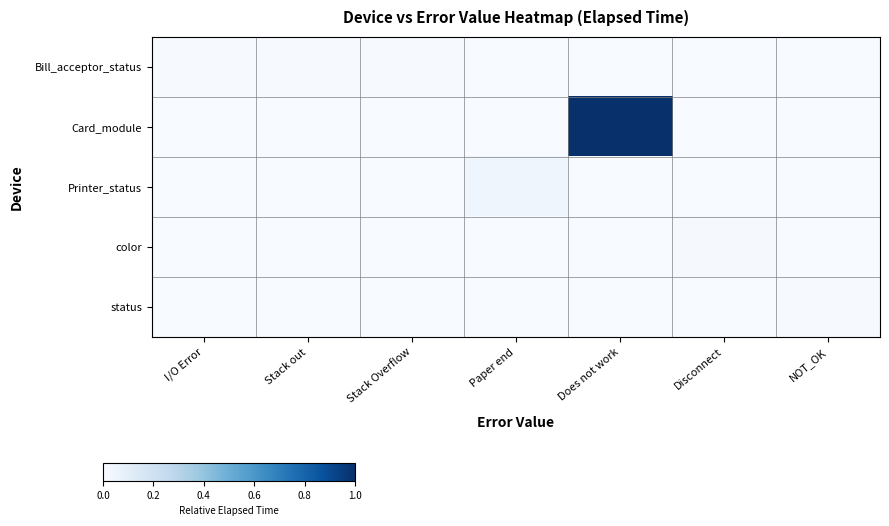

What is the spread (max minus min) of values at Does not work?

1.0